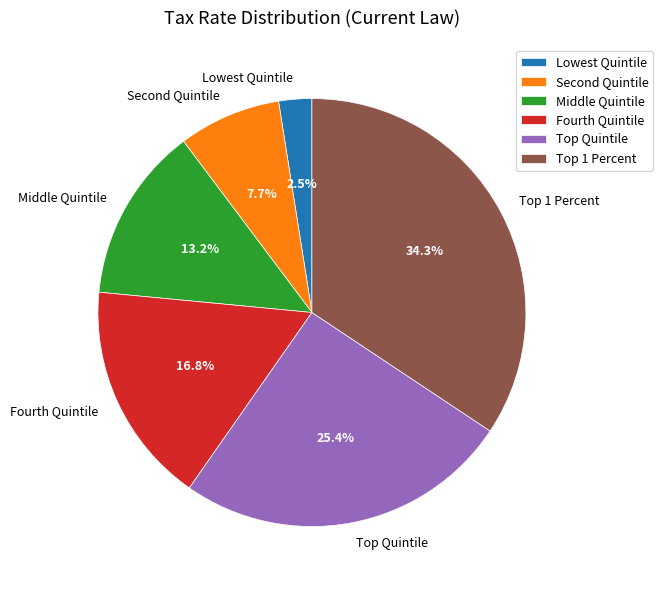

How many slices are in this pie chart?

6